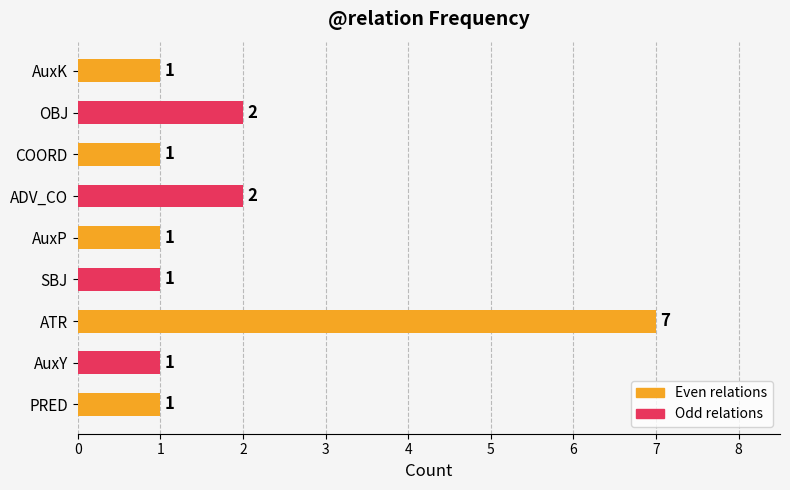

What is the average value?

2